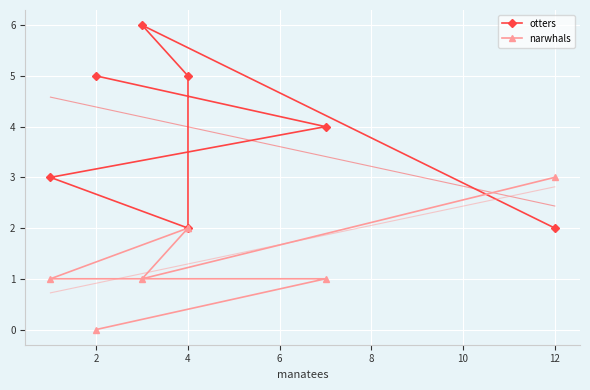

How many values in the otters series are below 4?

3